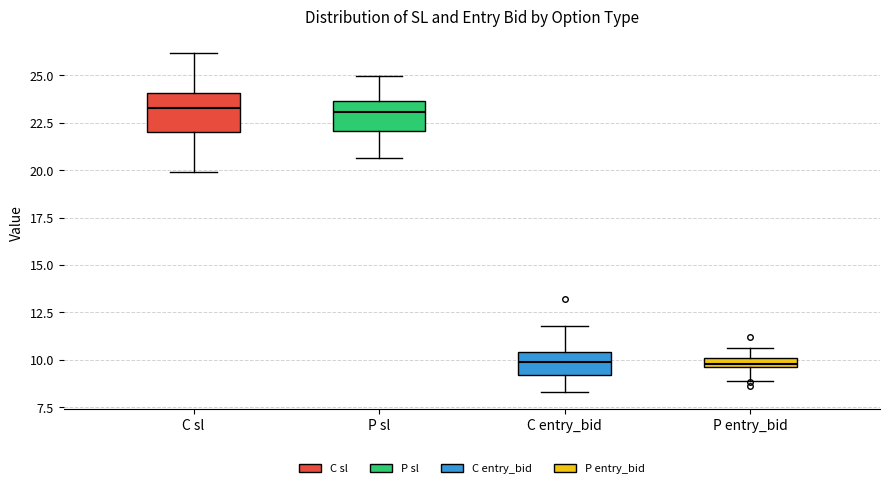

Where does the median line of the box for C entry_bid sit on the y-axis? The values are not printed on the chart, so give them approximately, as read against the axis.

10.0